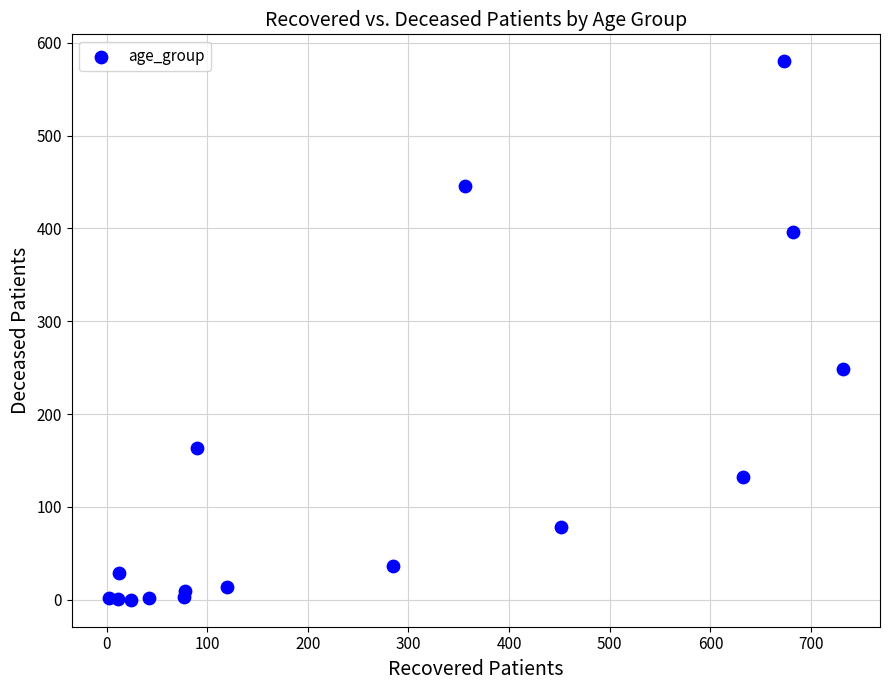

What is the range of X values (max minus min)?

730